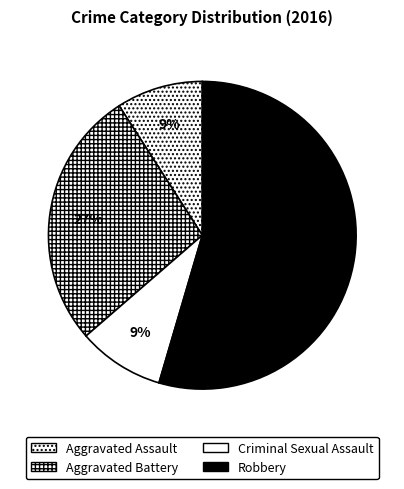

Which category has the biggest portion of the pie?

Robbery